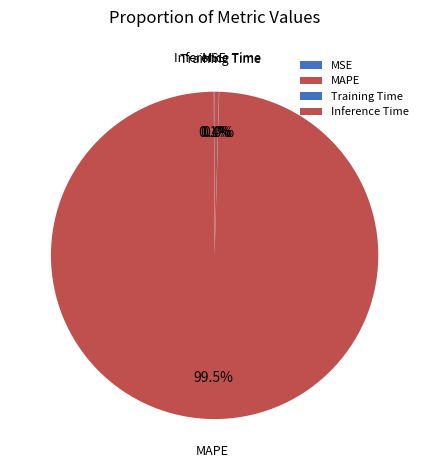

Is there any slice that represents more than half of the pie?

Yes